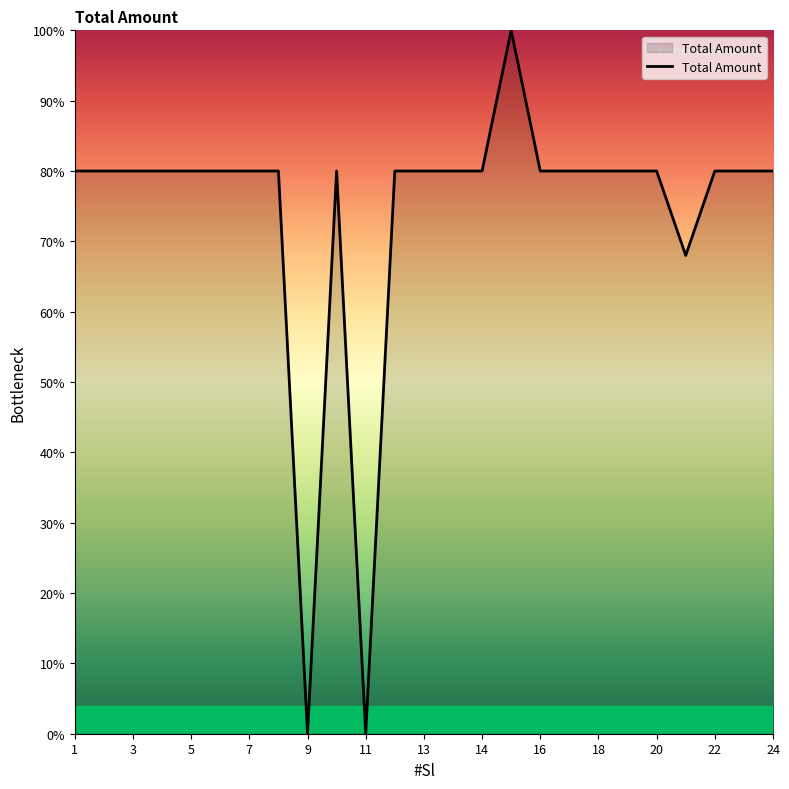

What is the maximum value shown in the chart?

100